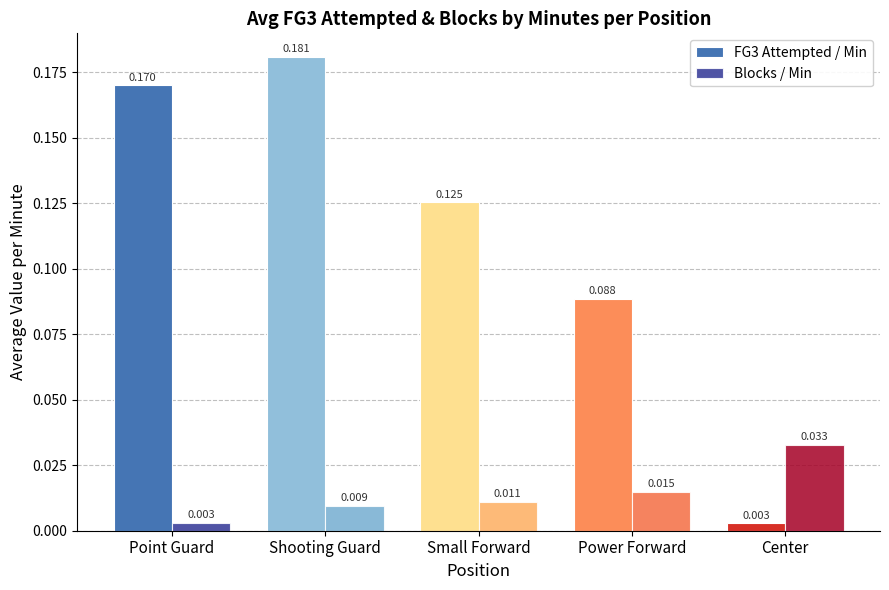

Where is Blocks / Min nearest to the value 0?

Point Guard